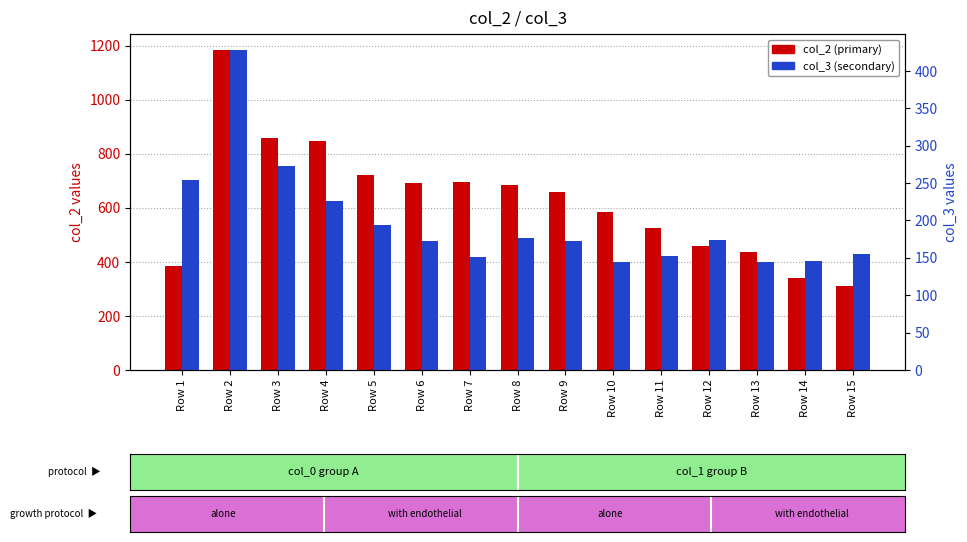

At which category is the sum across all series the highest?

Row 2